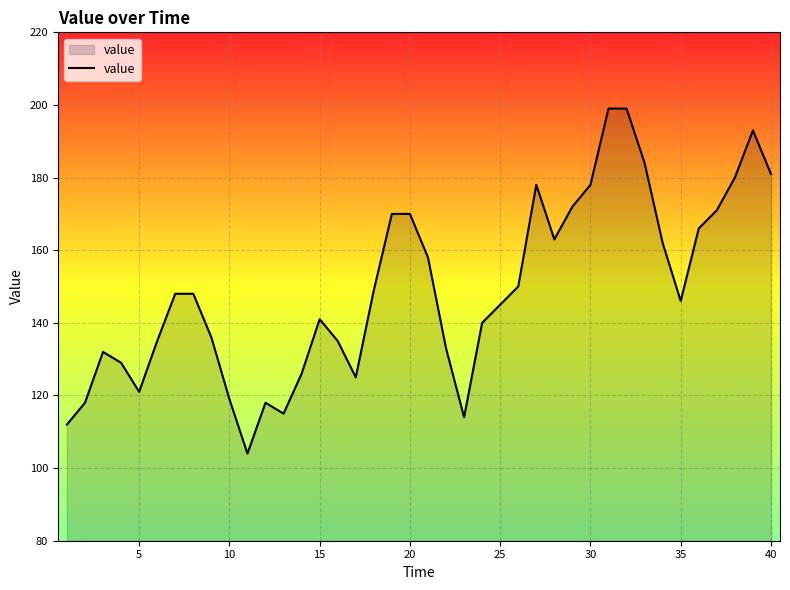

What is the difference between the maximum and minimum values?

95